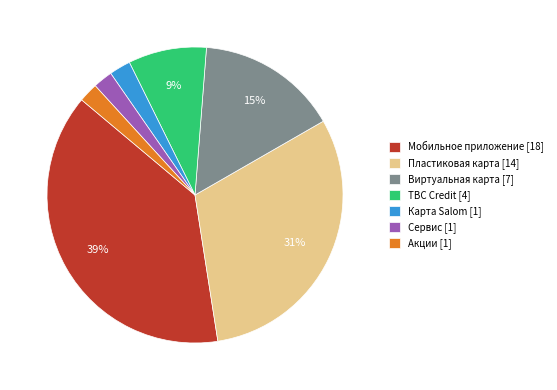

Do Мобильное приложение [18] and Пластиковая карта [14] together represent more than half of the pie?

Yes